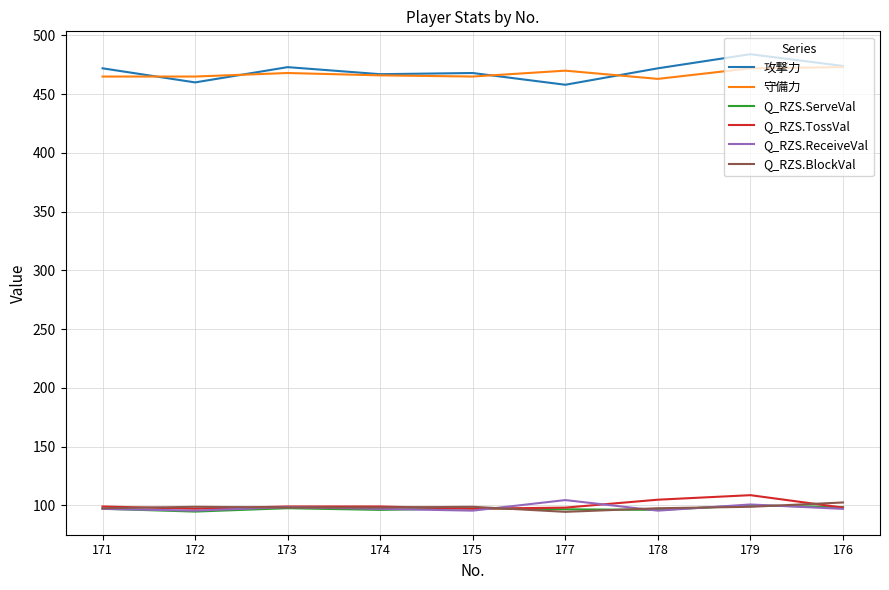

True or false: Q_RZS.BlockVal and 攻撃力 cross at least once.

False